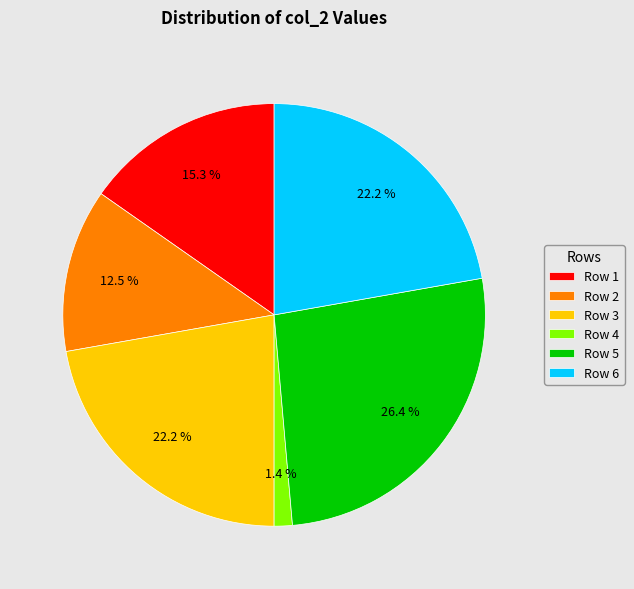

Do Row 4 and Row 5 together represent more than half of the pie?

No